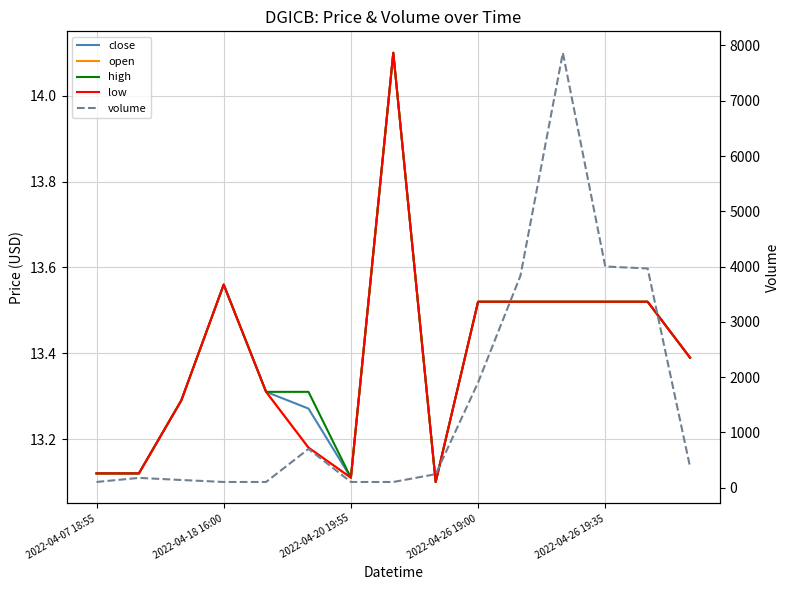

Which series has the largest total across all categories?

volume